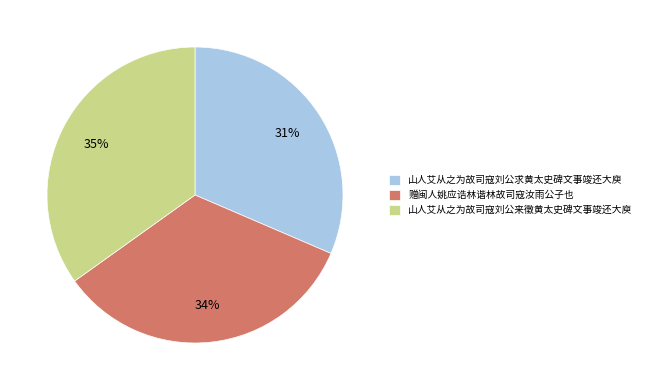

To the nearest percent, what portion does 山人艾从之为故司寇刘公来徵黄太史碑文事竣还大庾 represent?

35%